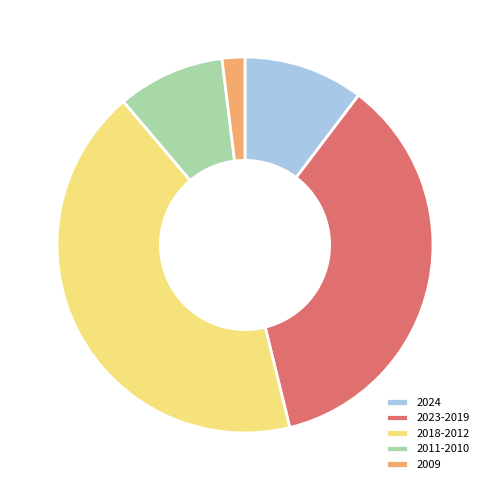

The 2009 slice represents 7% of the pie. True or false?

False